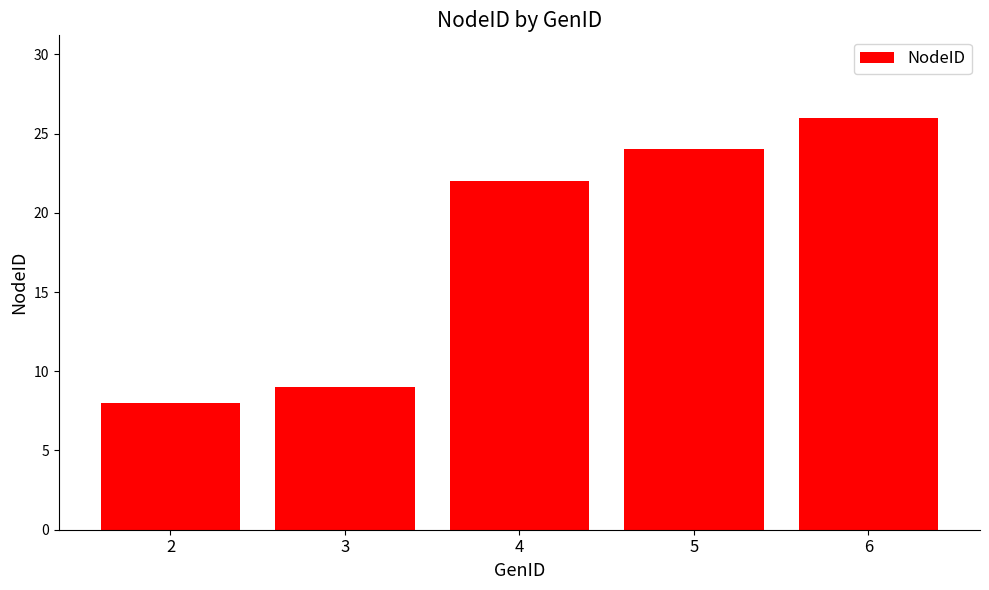

What is the difference between the second highest and minimum values?

16